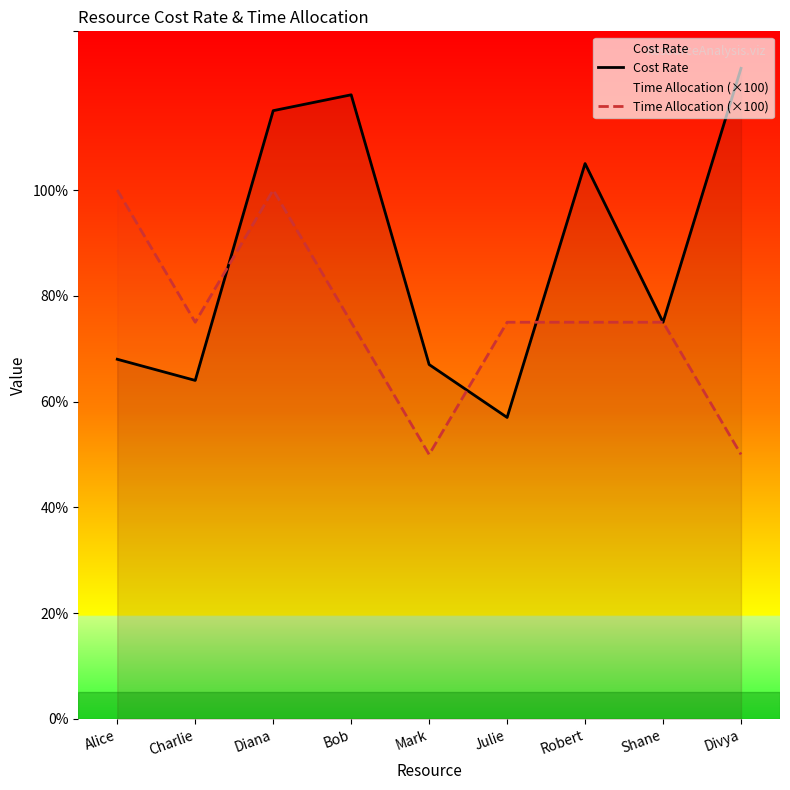

What is the value of the Cost Rate point at the 5th from the left?

67